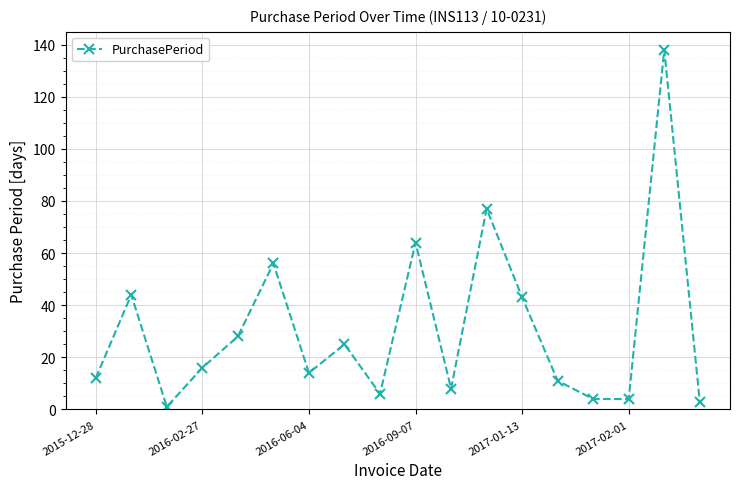

True or false: there are more than 0 points higher than both neighbors.

True